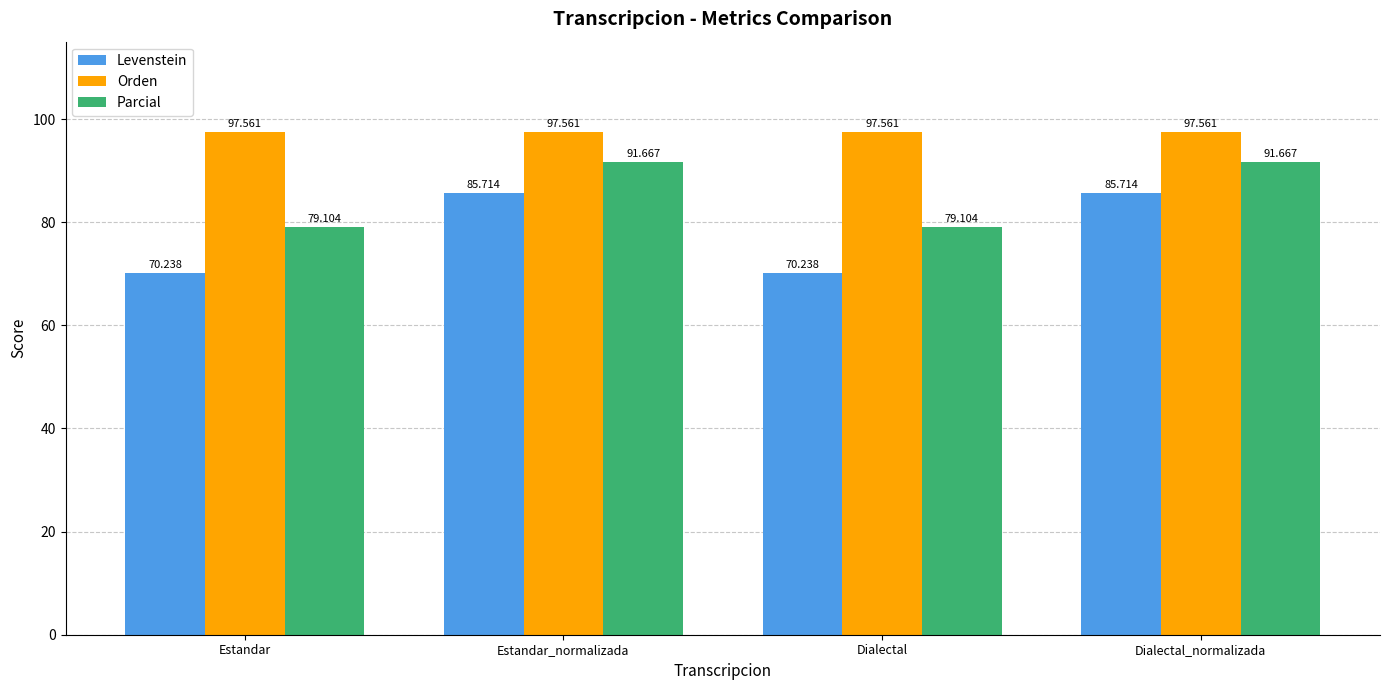

True or false: Parcial has a value of 91.7 at Estandar_normalizada.

True